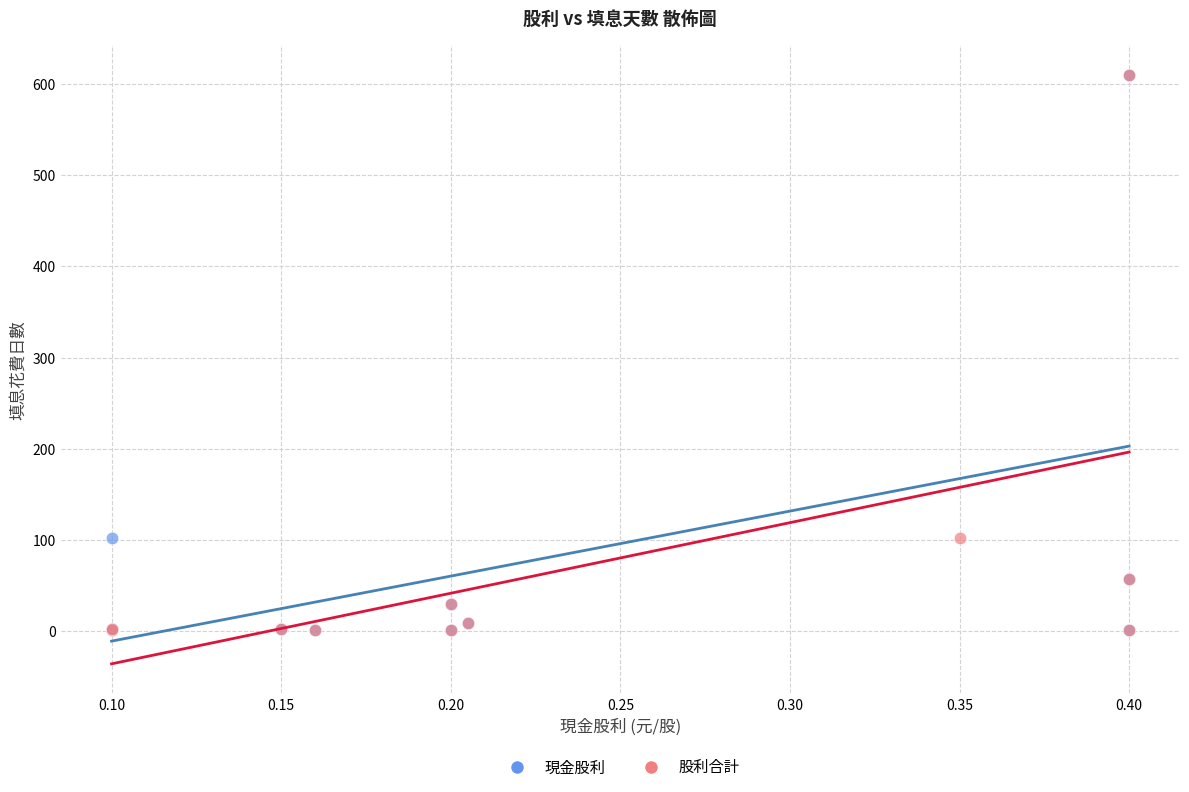

What are all the series names shown in the legend?

現金股利, 股利合計